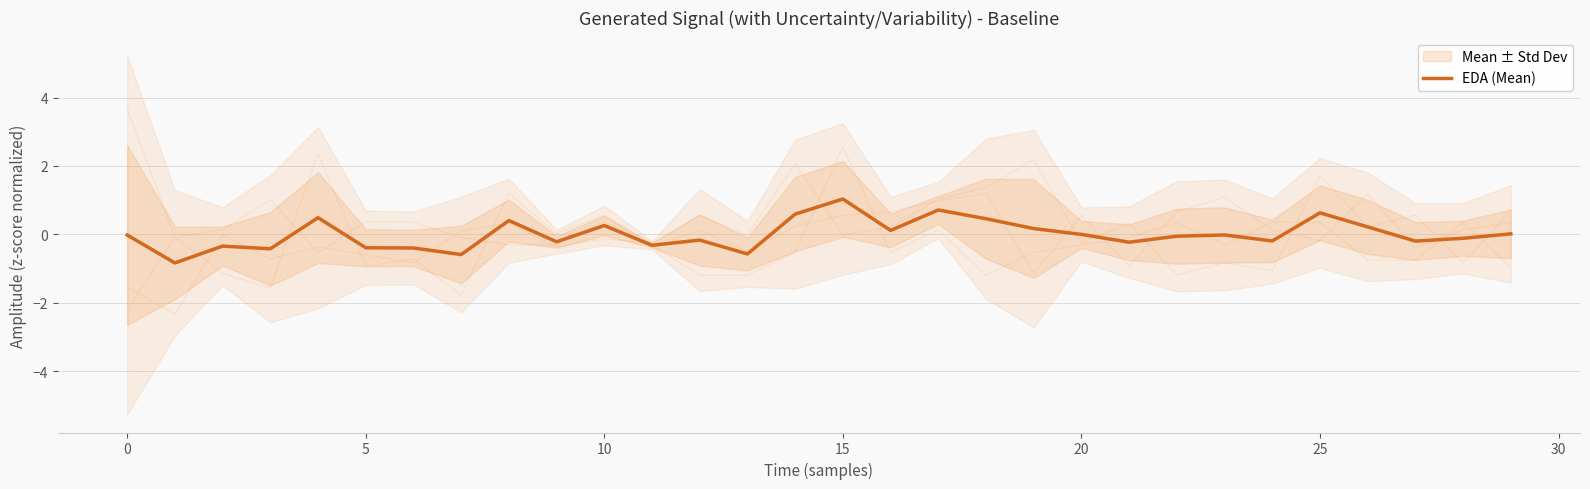

What is the value of the 27th point from the left?

0.2